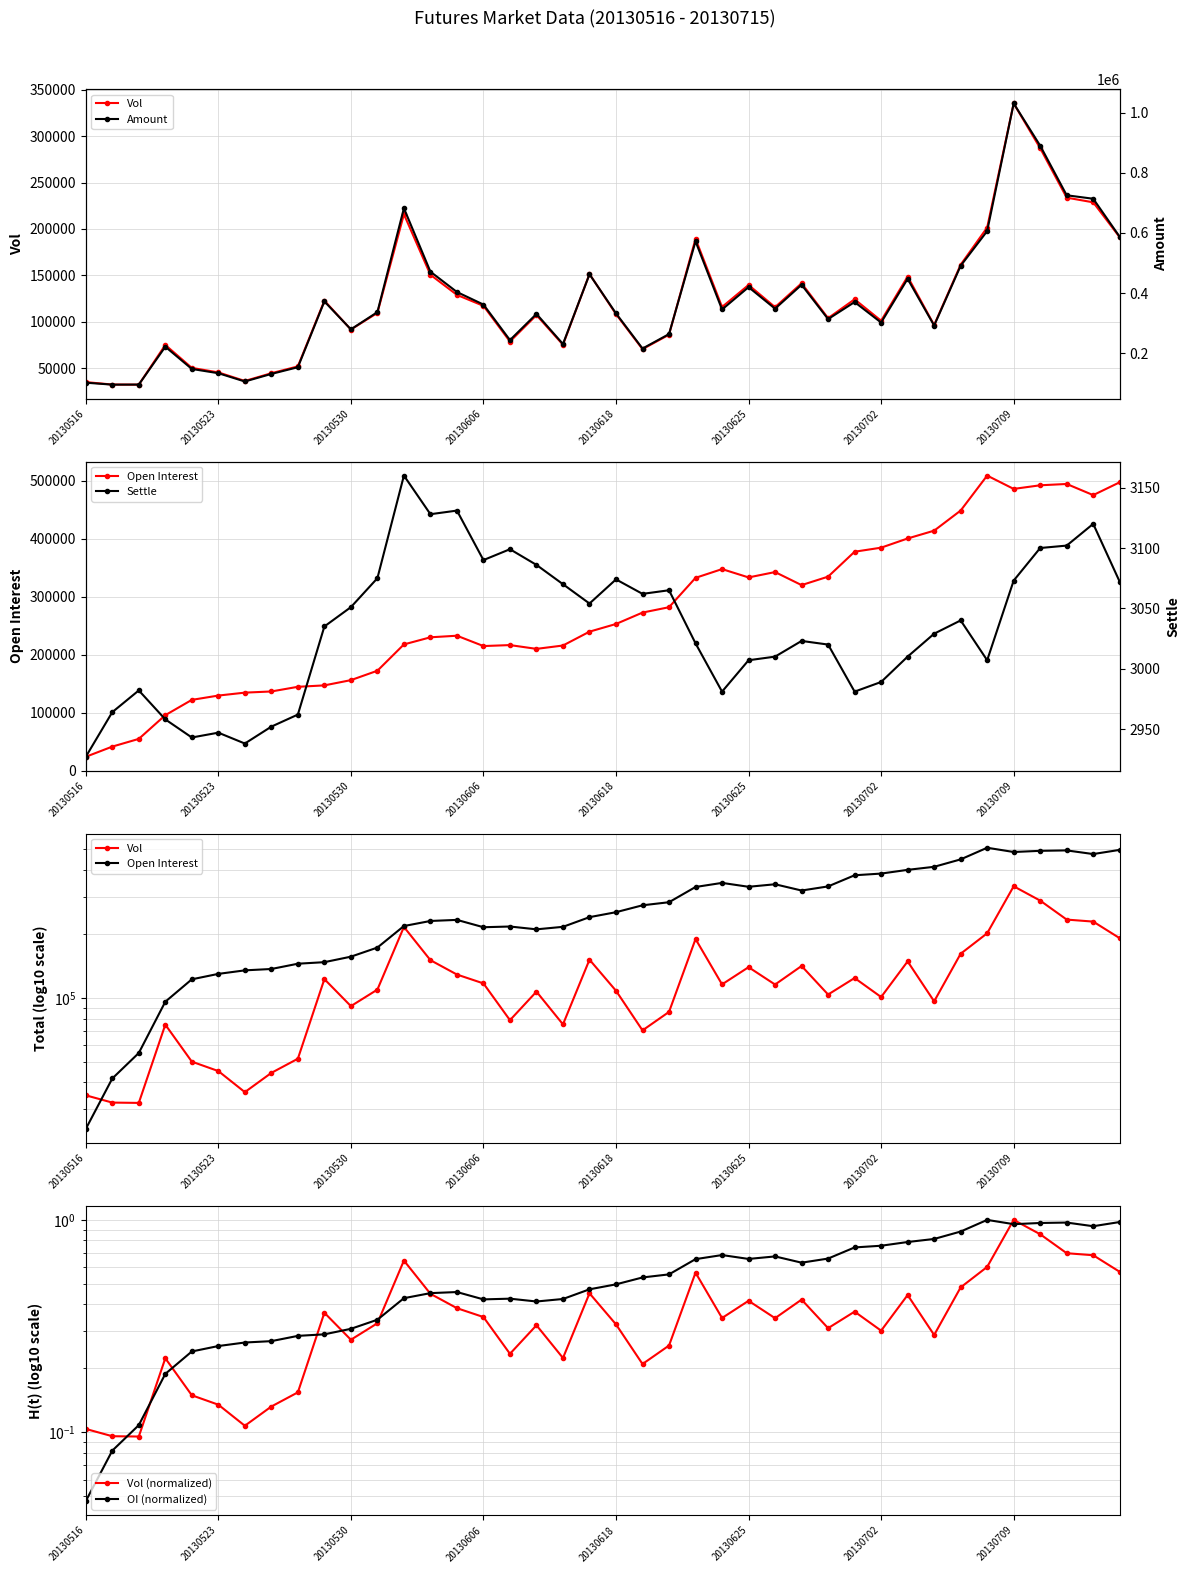

True or false: Vol and Amount cross at least once.

False